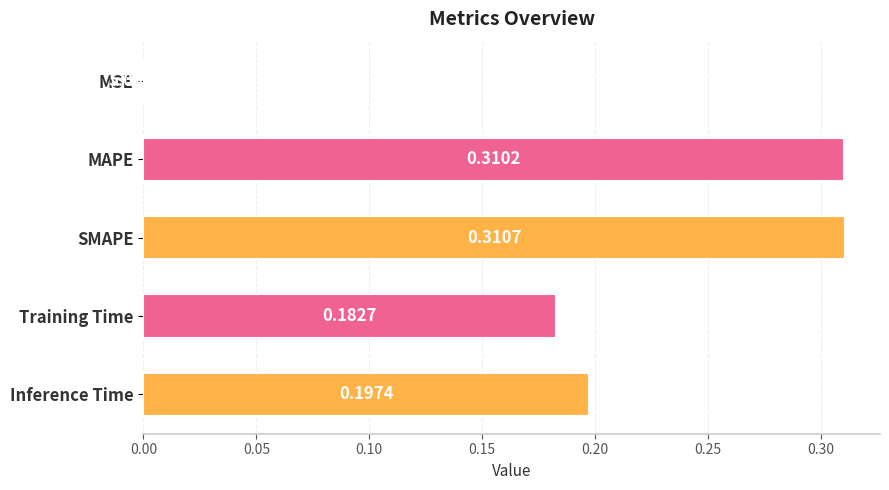

What is the change in value from MSE to MAPE?

+0.3